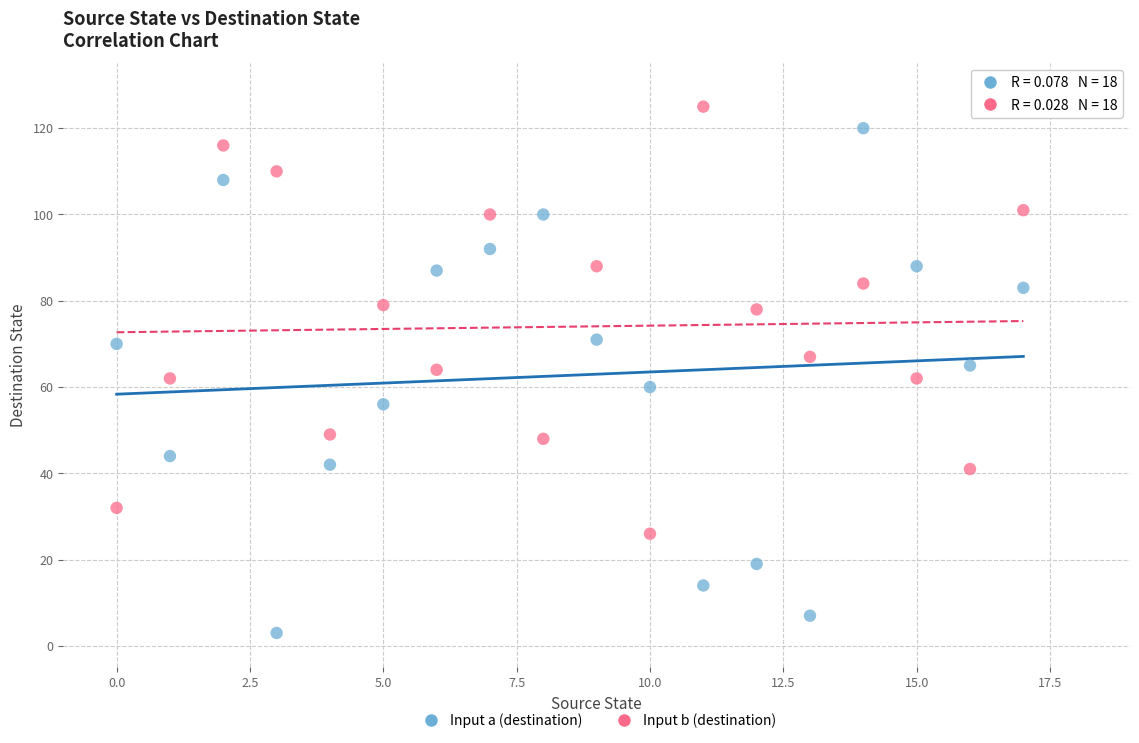

What are all the series names shown in the legend?

Input a (destination), Input b (destination)